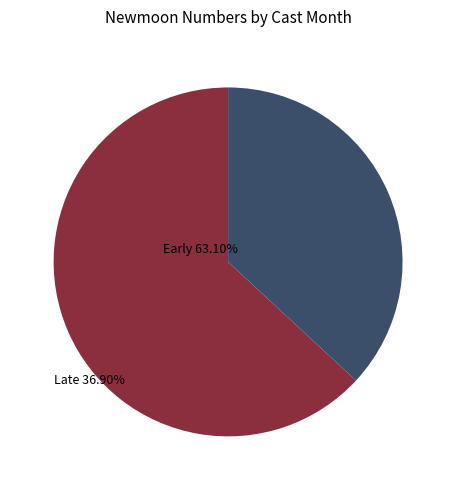

Is there a majority slice in this chart?

Yes